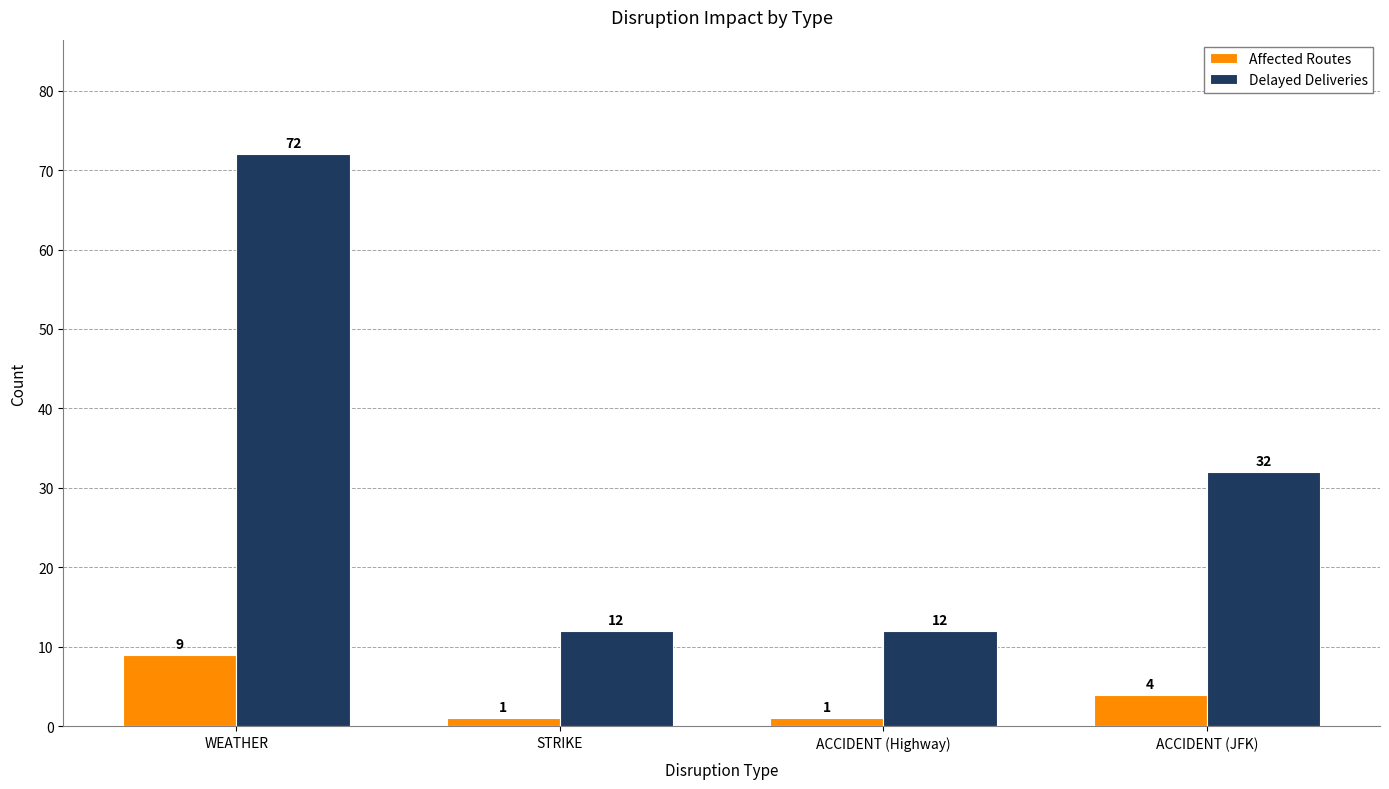

Does the chart contain any negative values?

No